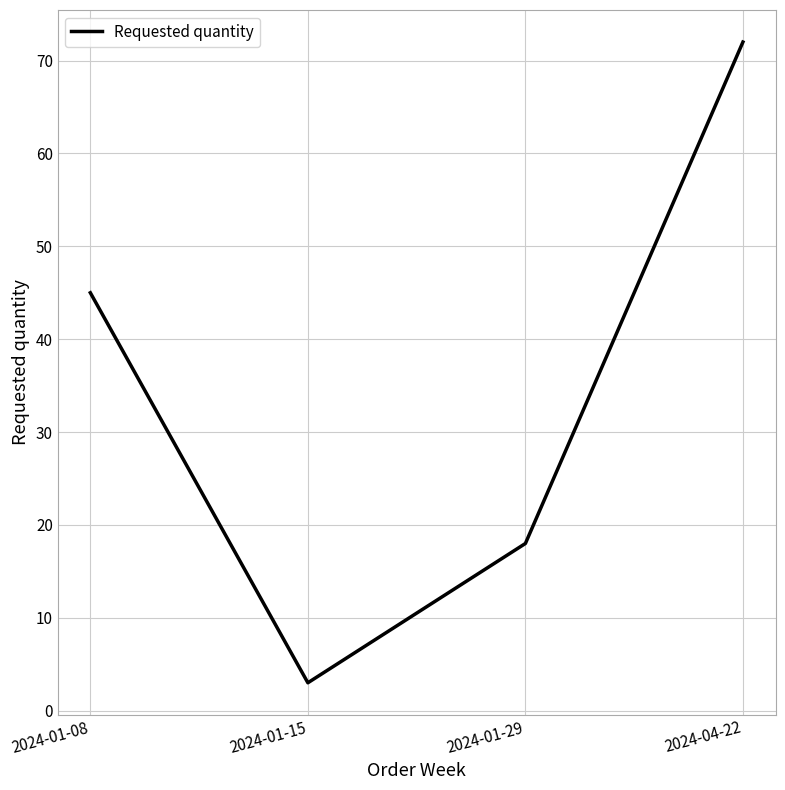

True or false: the data shows 64 at 2024-01-08.

False